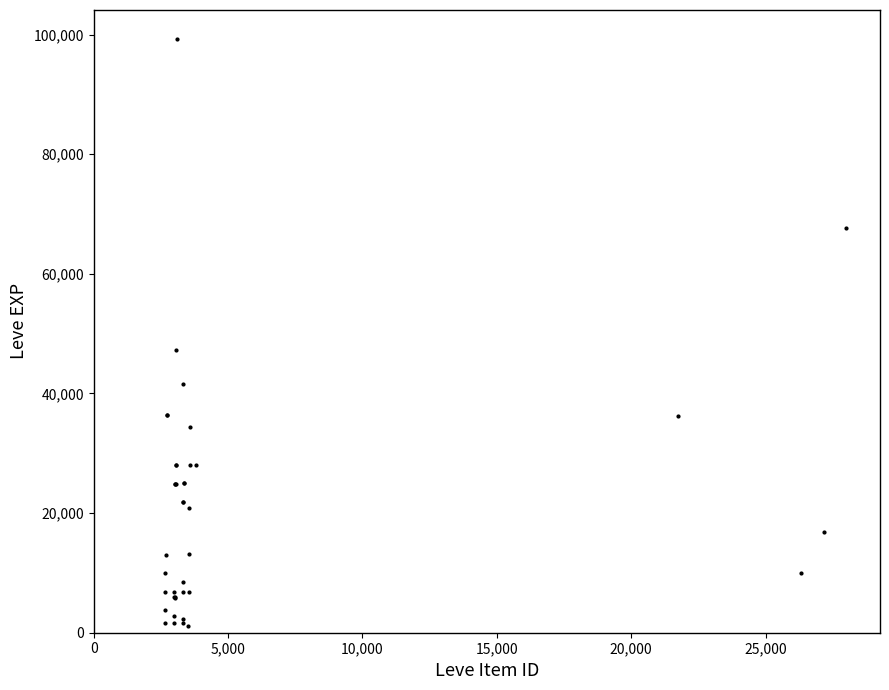

What Y value in the scatter plot is closest to 50190?

47200